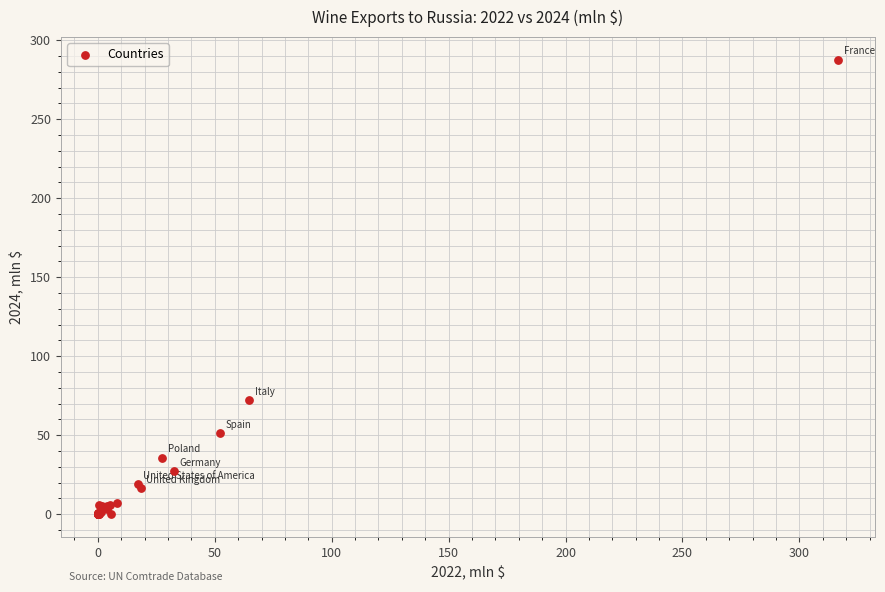

What Y value in the scatter plot is closest to 143?

72.2